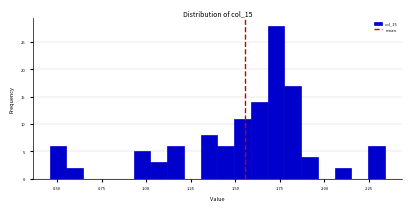

Read against the x-axis, roughly where is the centre of the tallest bar?

1.75